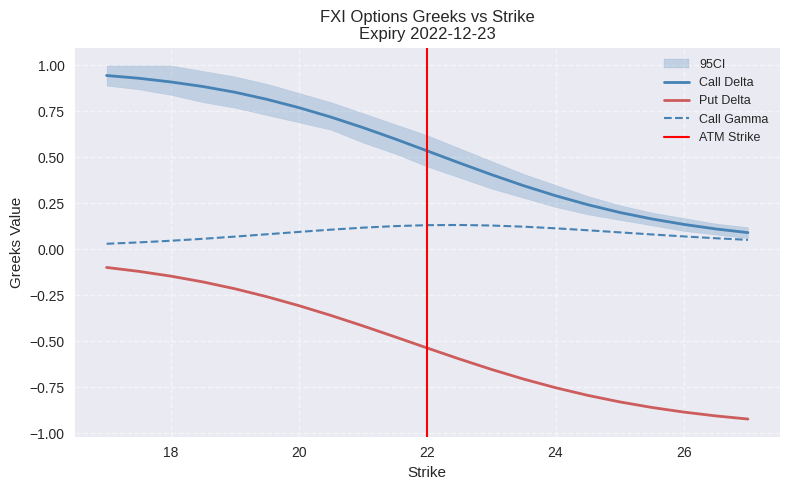

True or false: Call Gamma and Put Delta cross at least once.

False